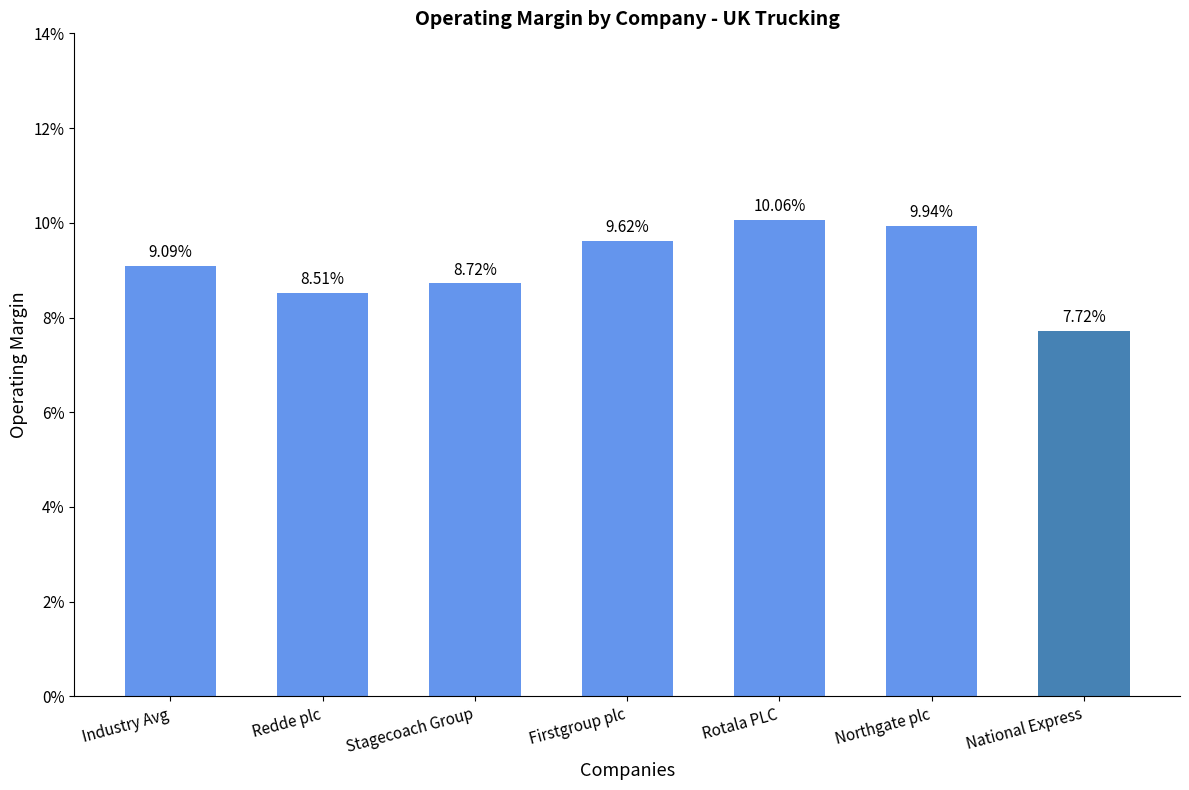

The chart shows a value of 0.1 at Stagecoach Group. True or false?

False